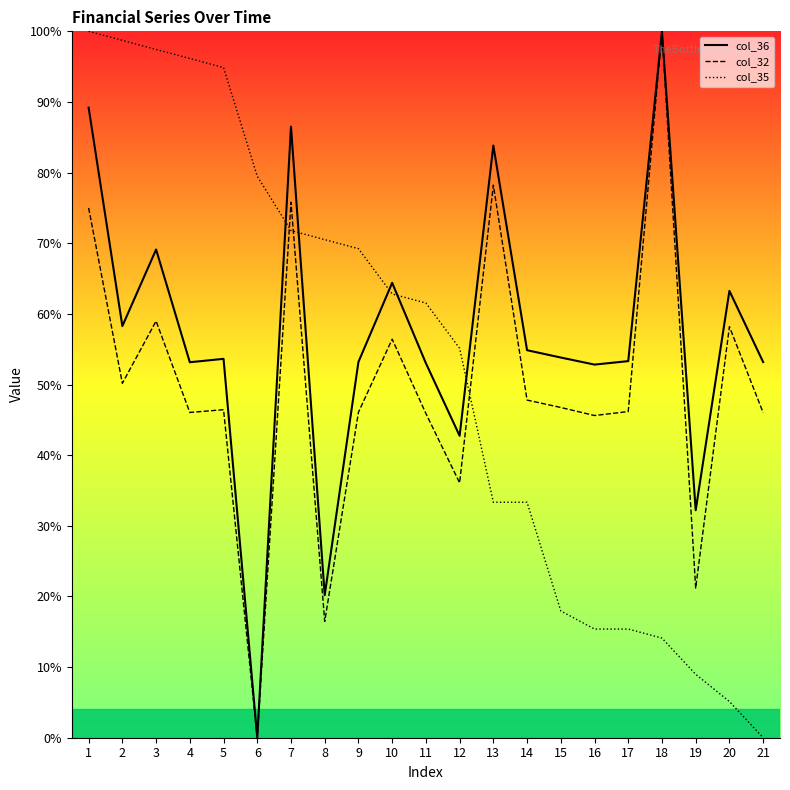

Reading left to right, transcribe all the data shown in this chart.

col_36: 89.2	58.3	69.1	53.2	53.6	0.0	86.5	20.2	53.2	64.4	53.0	42.7	83.8	54.9	53.8	52.8	53.3	100.0	32.2	63.3	53.2
col_32: 75.0	50.2	59.0	46.0	46.4	0.0	75.8	16.5	46.1	56.4	45.9	36.1	78.2	47.8	46.7	45.6	46.2	100.0	21.2	58.2	46.0
col_35: 100.0	98.7	97.4	96.2	94.9	79.5	71.8	70.5	69.2	62.8	61.5	55.1	33.3	33.3	17.9	15.4	15.4	14.1	9.0	5.1	0.0